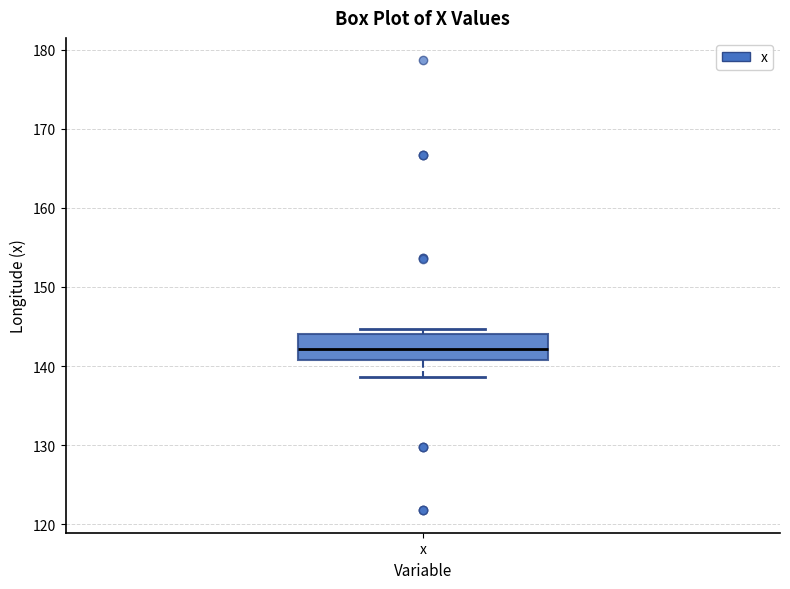

Where does the lower whisker of the box for x end on the y-axis? The values are not printed on the chart, so give them approximately, as read against the axis.

139